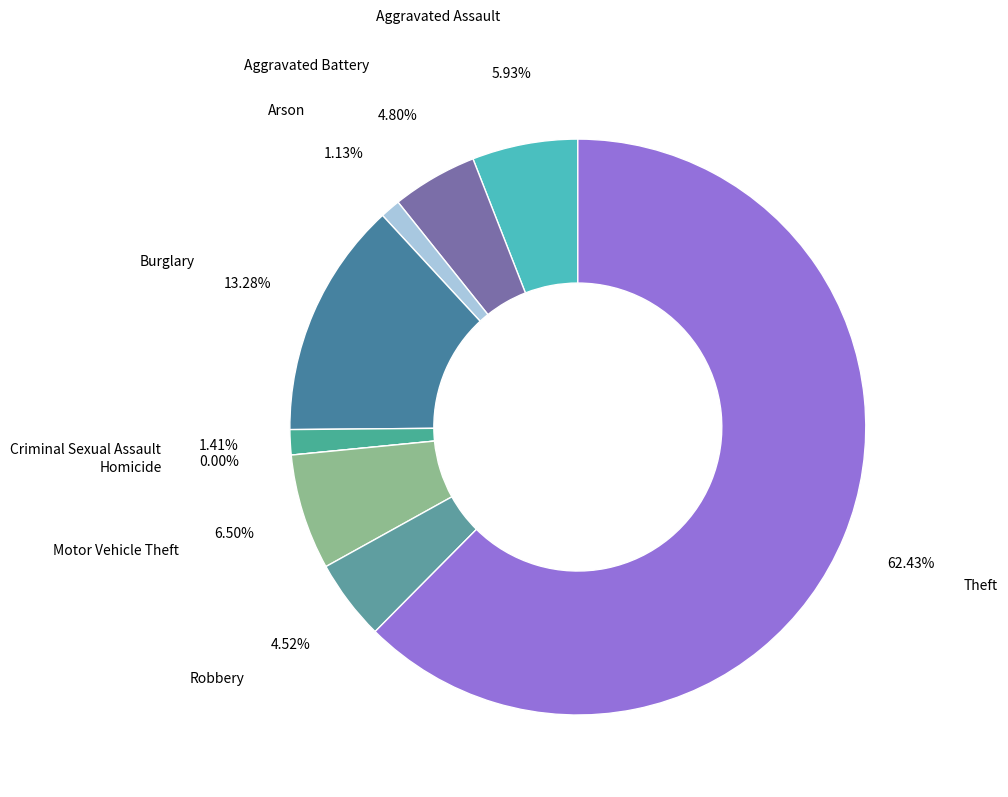

Between Burglary and Homicide, which is larger?

Burglary